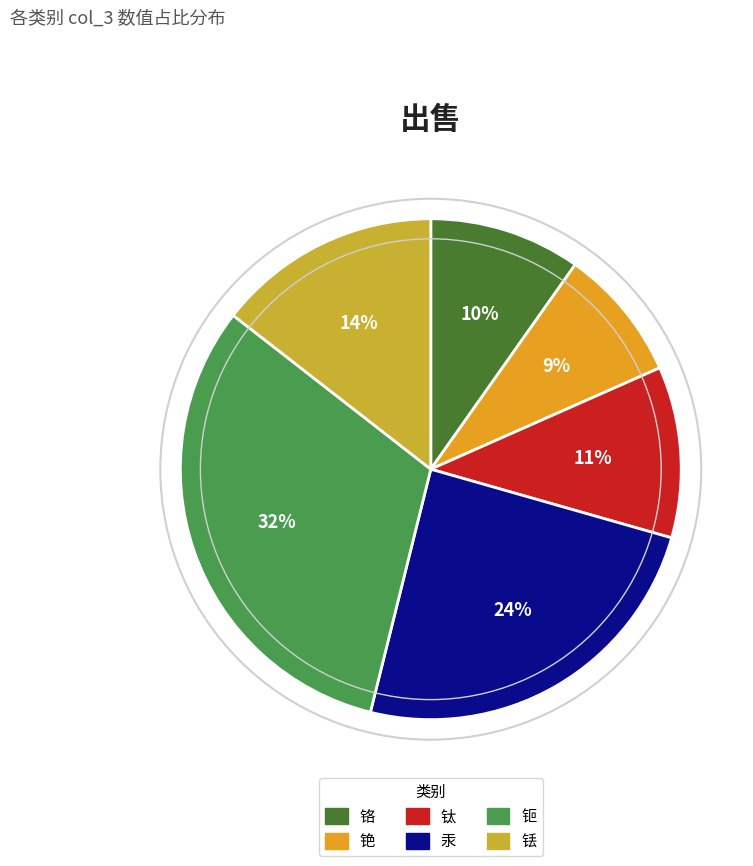

What is the smallest slice in the pie chart?

铯